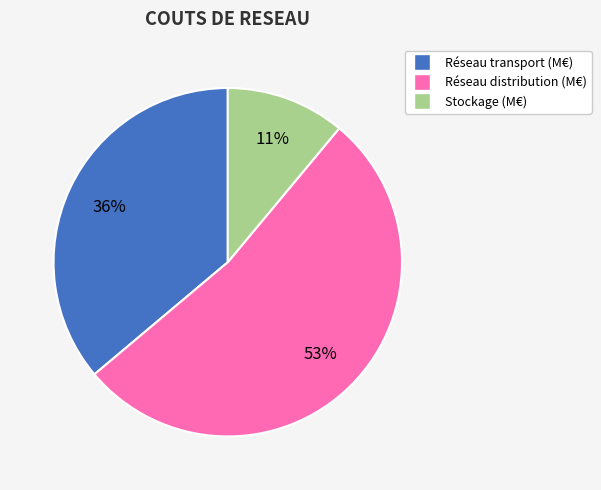

To the nearest percent, what is the difference between the largest and smallest slice percentages?

42%